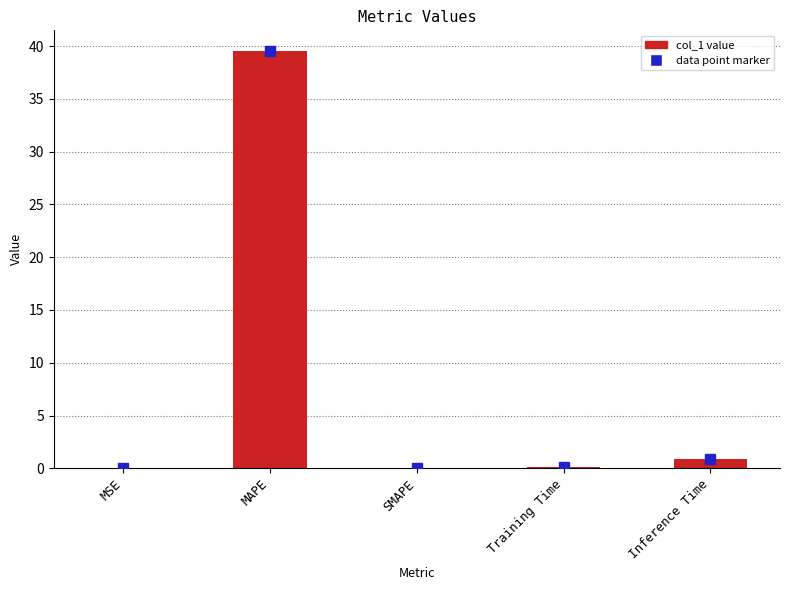

True or false: the data shows 0.9 at Inference Time.

True